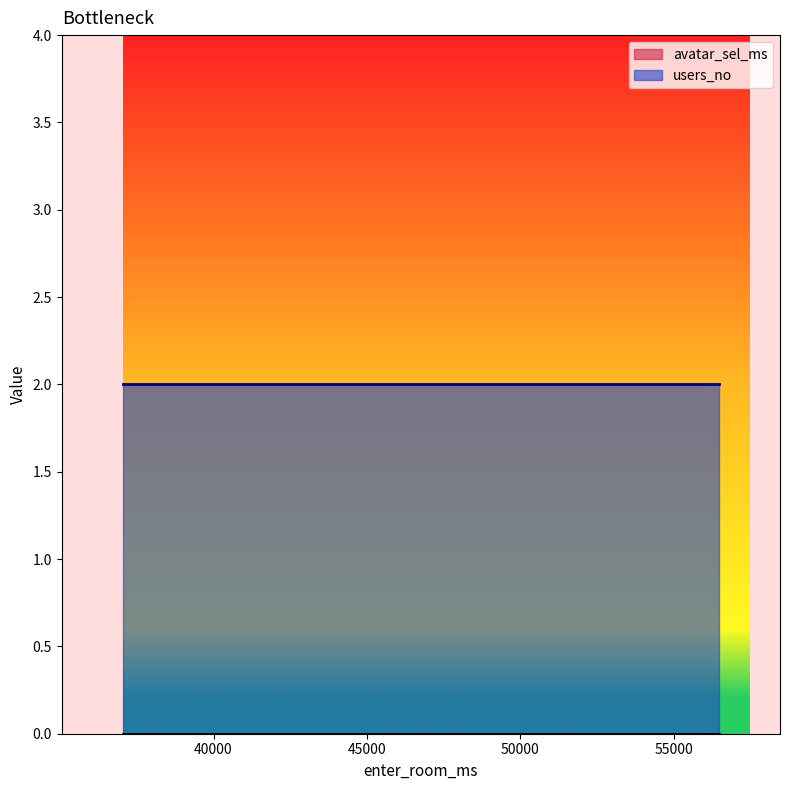

Where is users_no nearest to the value 2?

56468